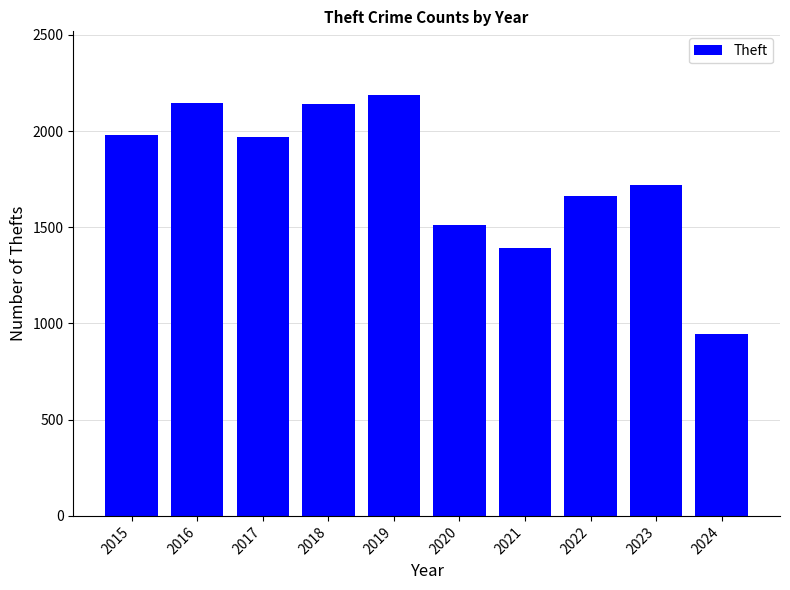

How many categories are shown in the chart?

10